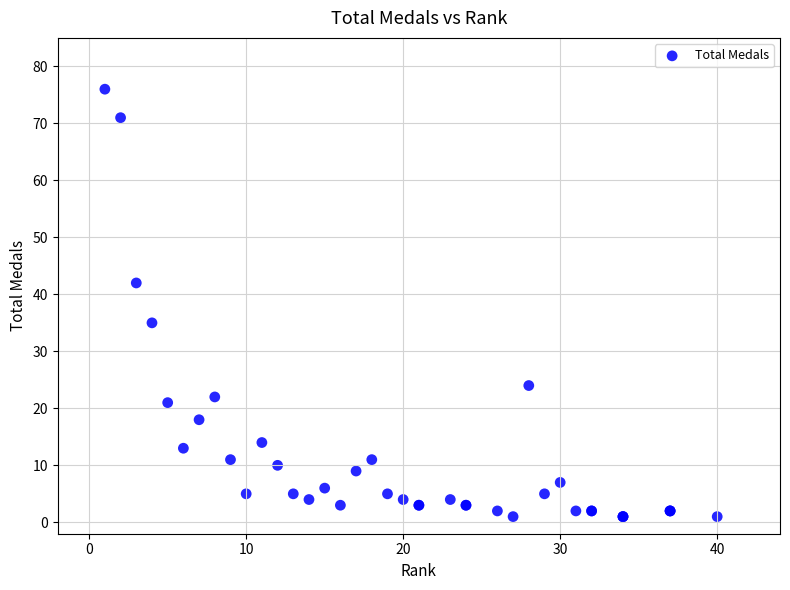

What Y value in the scatter plot is closest to 38?

35